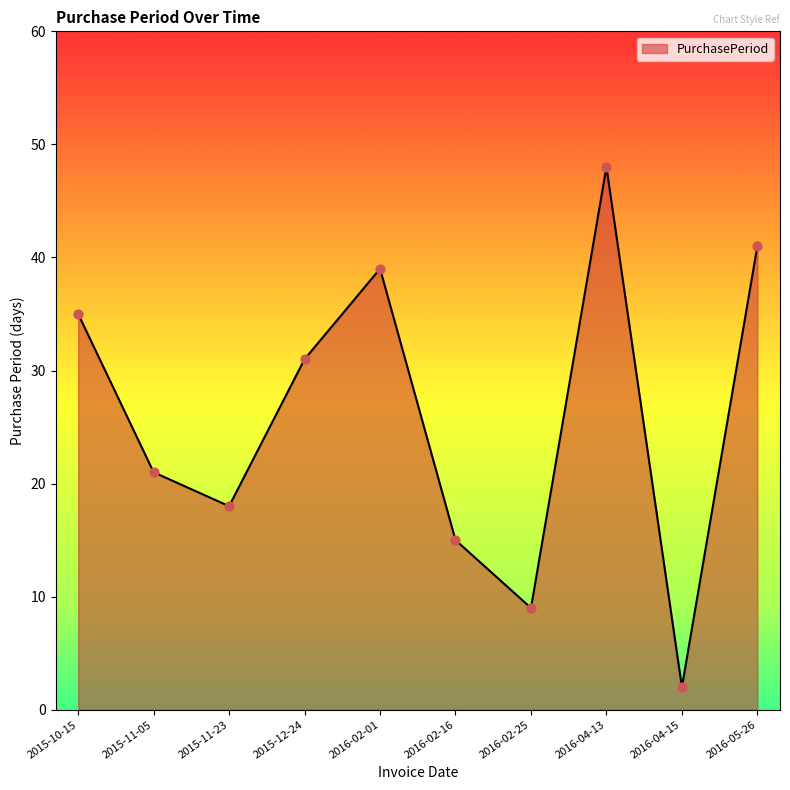

What is the change in value from 2015-11-05 to 2016-05-26?

+20